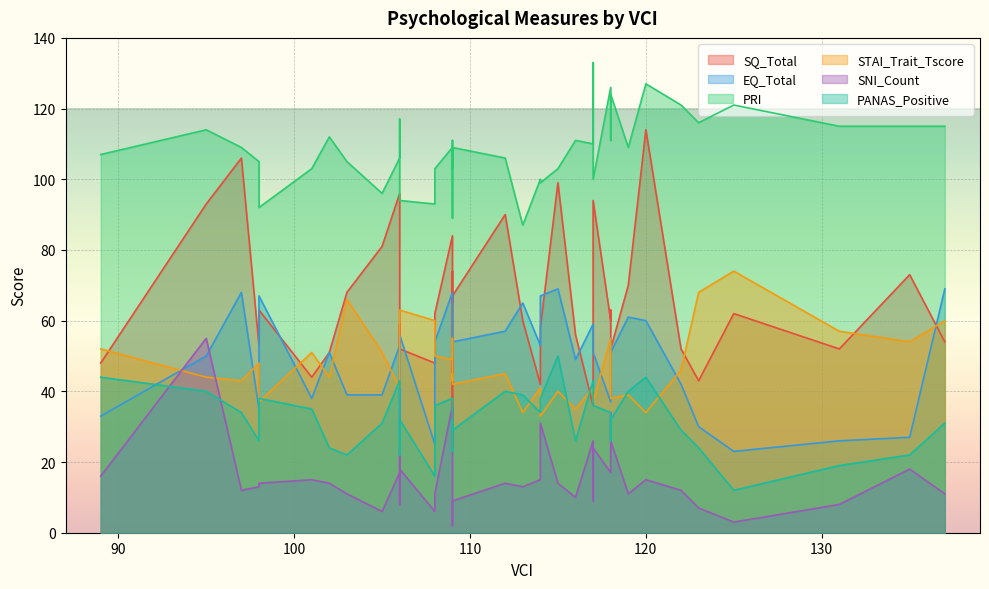

At which category is the sum across all series the highest?

95